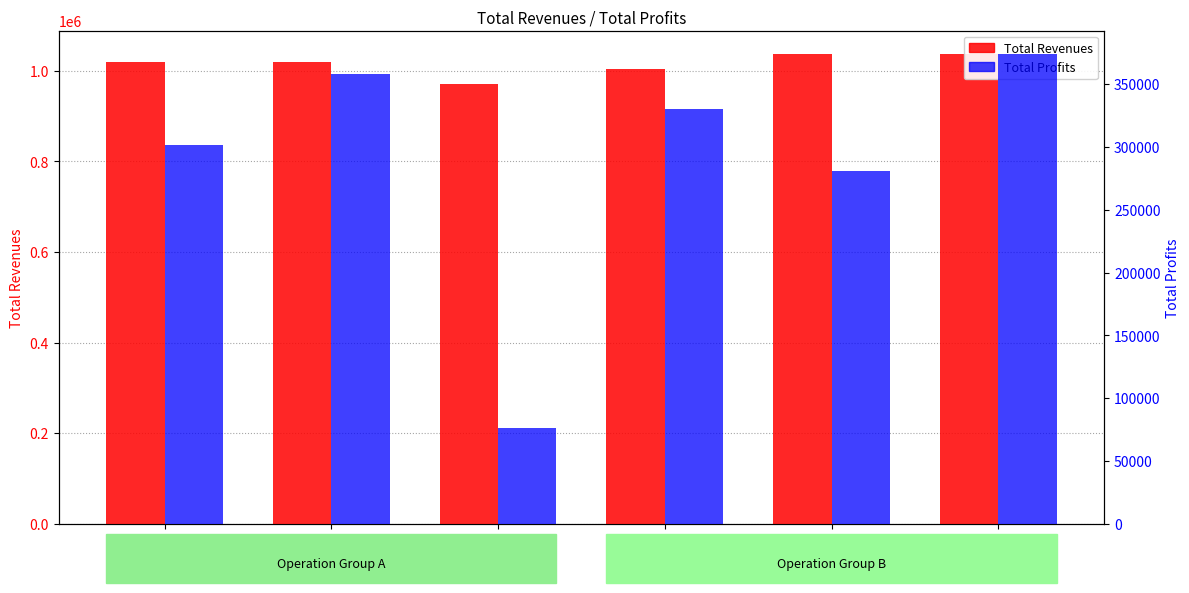

At col_3, list the series in order from largest to smallest.

Total Revenues, Total Profits